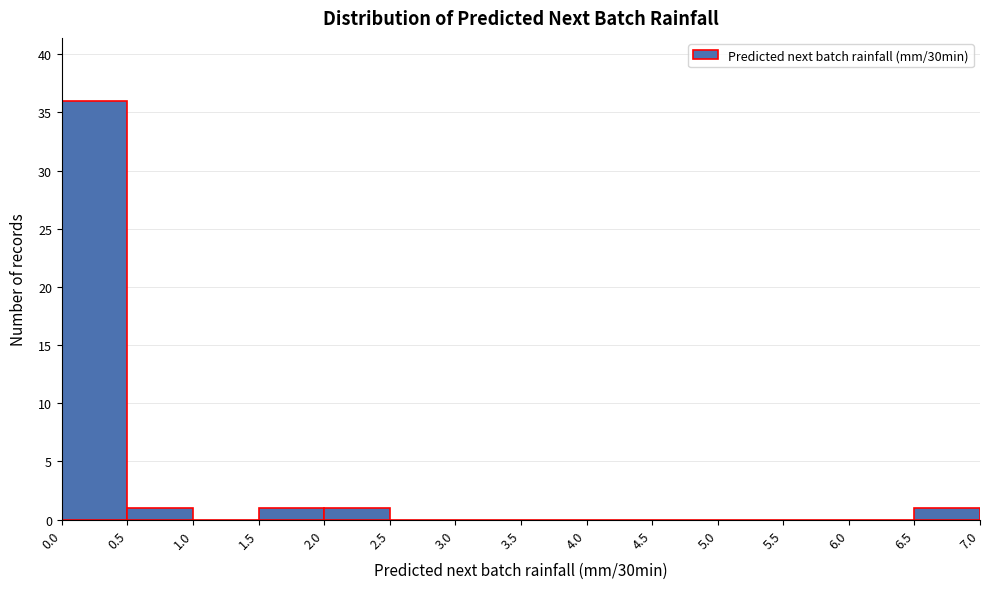

How tall is the bar that spans 0.0 to 0.5 on the x-axis? The values are not printed on the chart, so give them approximately, as read against the axis.

36